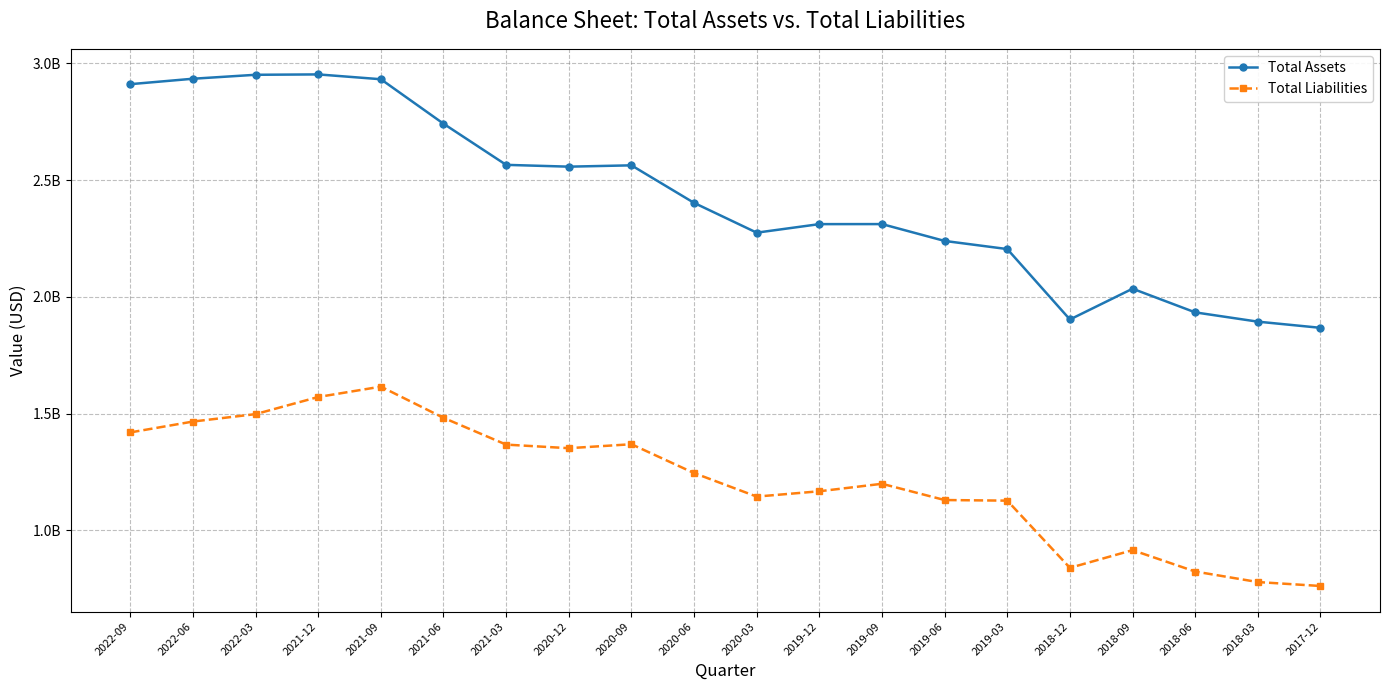

What is the difference between the maximum and minimum values in the Total Assets series?

1084905000